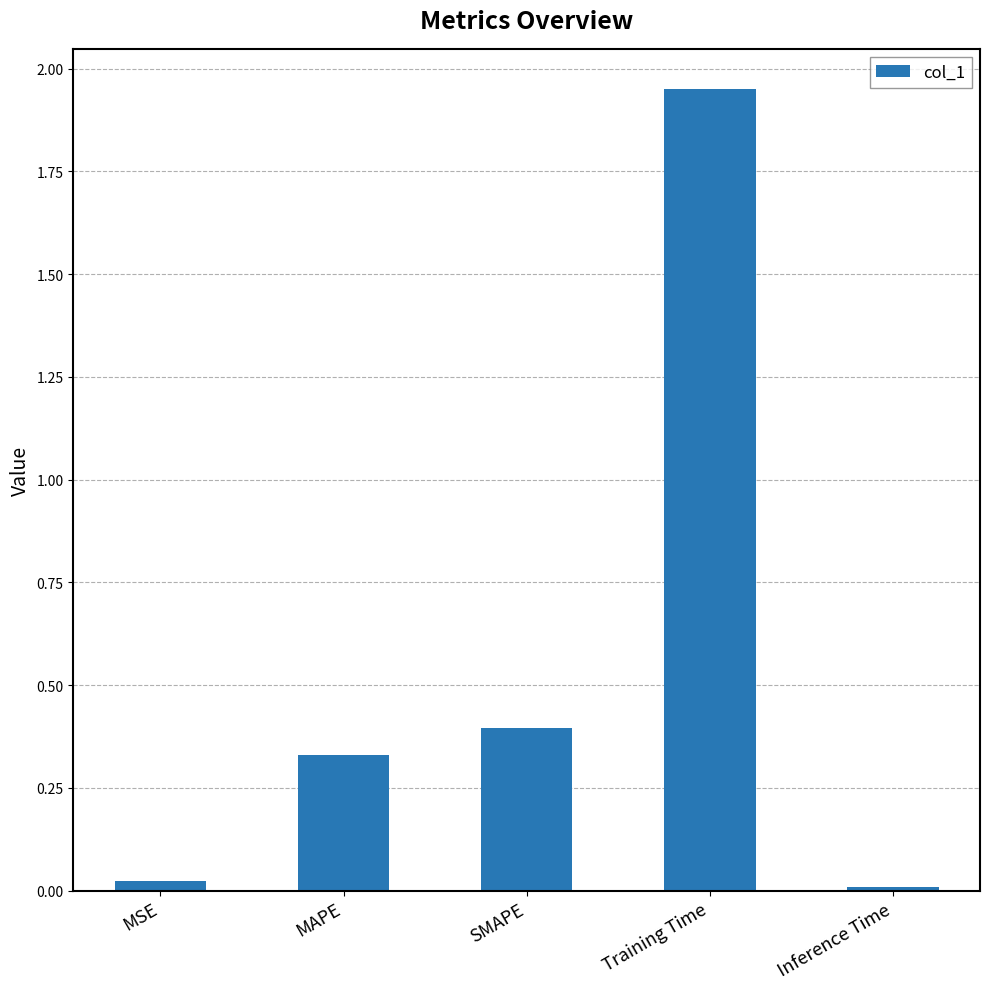

True or false: the data shows 0.0 at MSE.

True